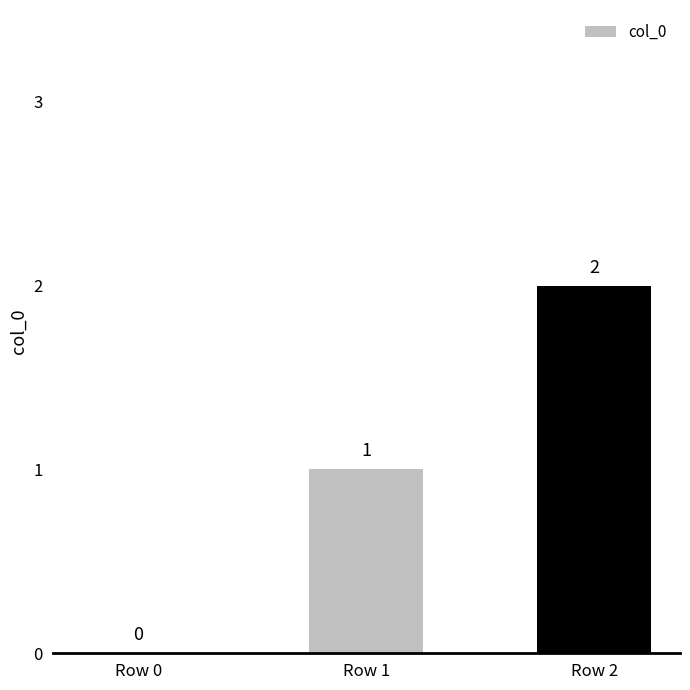

The value at Row 1 is 1. True or false?

True